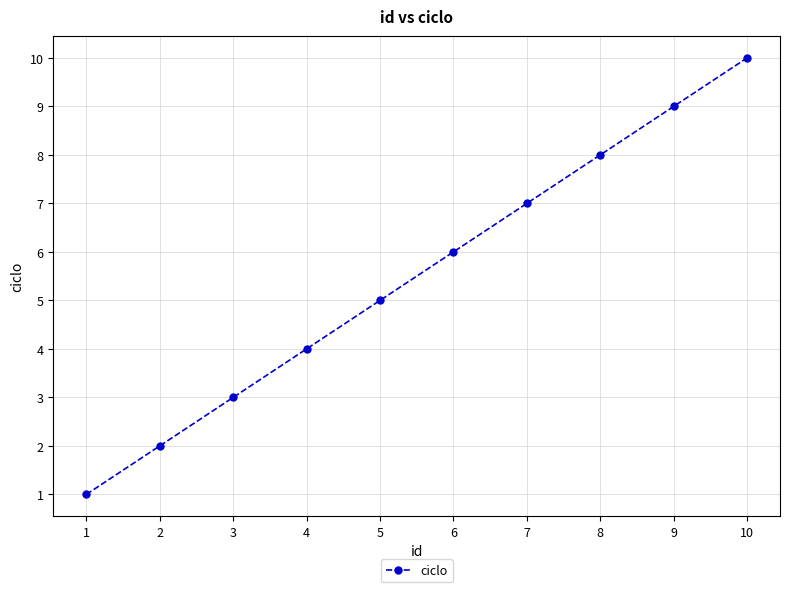

Rank the categories by value from highest to lowest.

10, 9, 8, 7, 6, 5, 4, 3, 2, 1